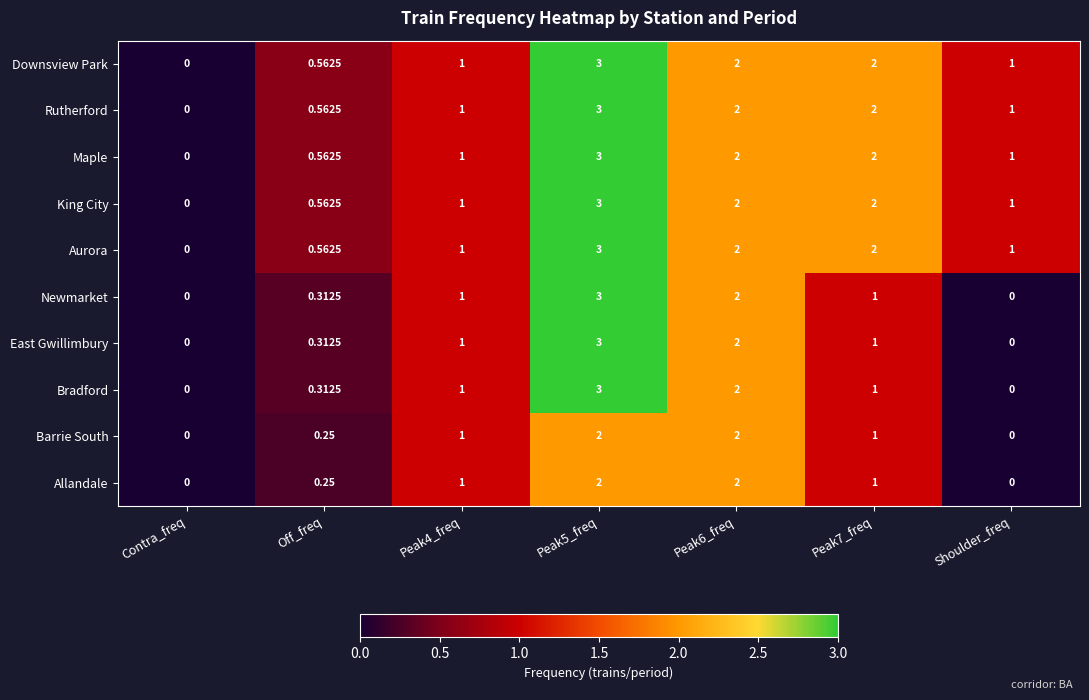

List the series in order of their peak value, highest first.

Downsview Park, Rutherford, Maple, King City, Aurora, Newmarket, East Gwillimbury, Bradford, Barrie South, Allandale